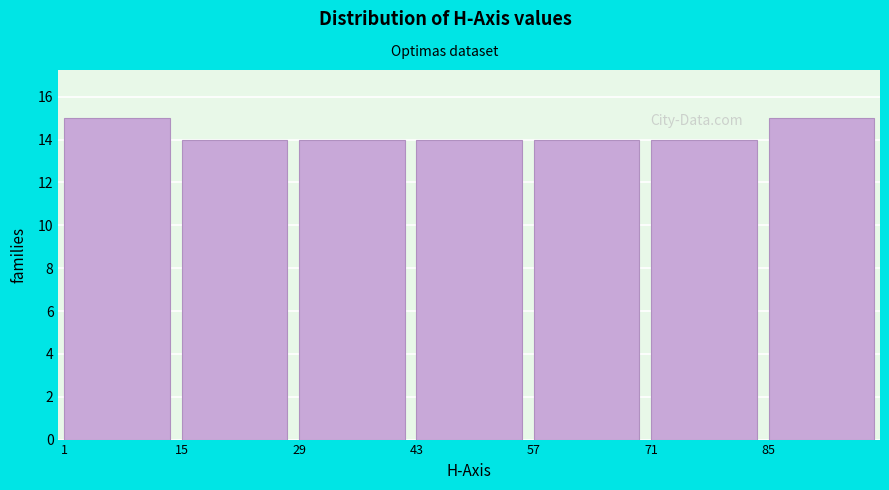

Reading right to left, what are all the values shown in this chart?

15	14	14	14	14	14	15